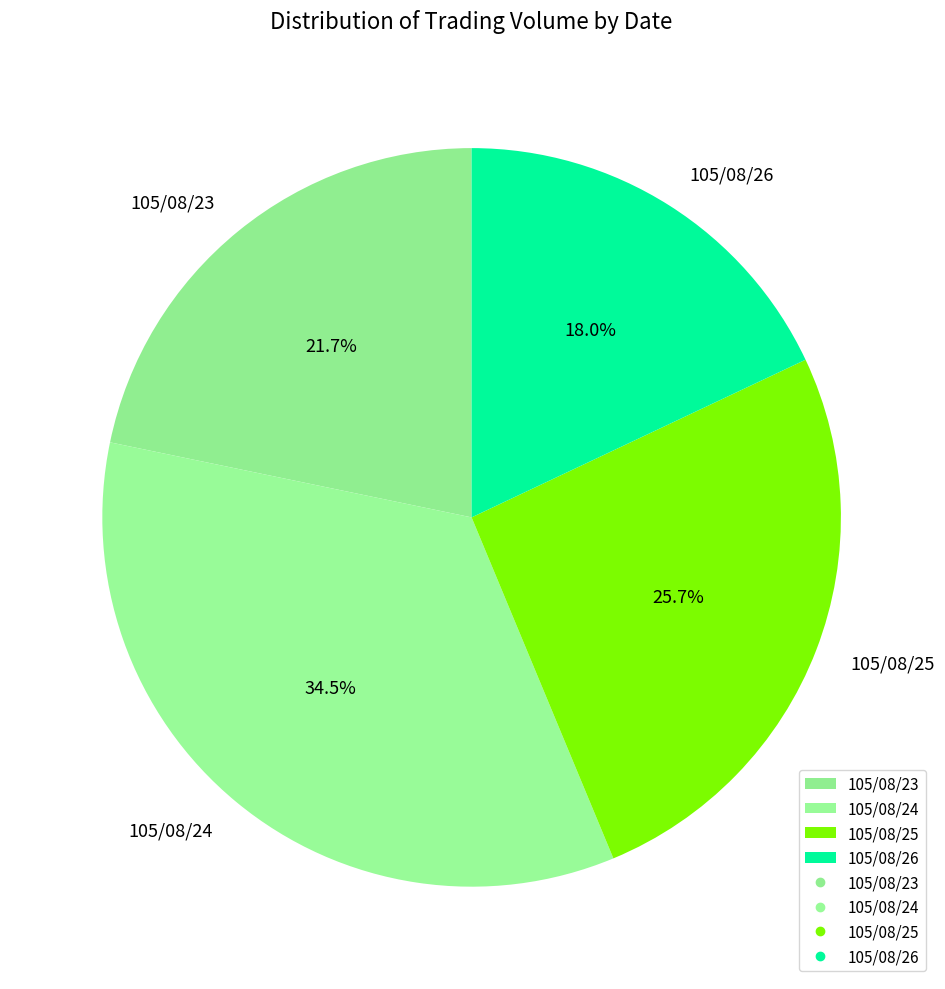

The 105/08/26 slice represents 25% of the pie. True or false?

False